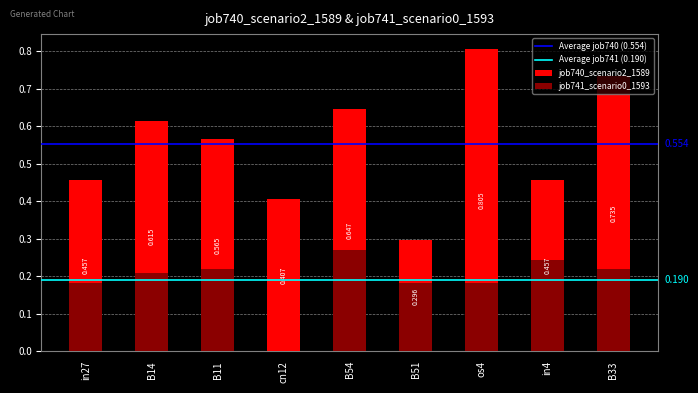

True or false: job741_scenario0_1593 has a value of 0.4 at B54.

False